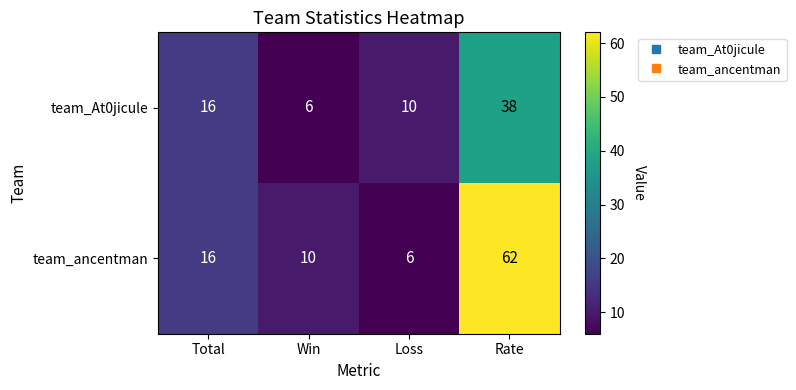

Reading left to right, transcribe all the data shown in this chart.

team_At0jicule: Total=16	Win=6	Loss=10	Rate=38
team_ancentman: Total=16	Win=10	Loss=6	Rate=62